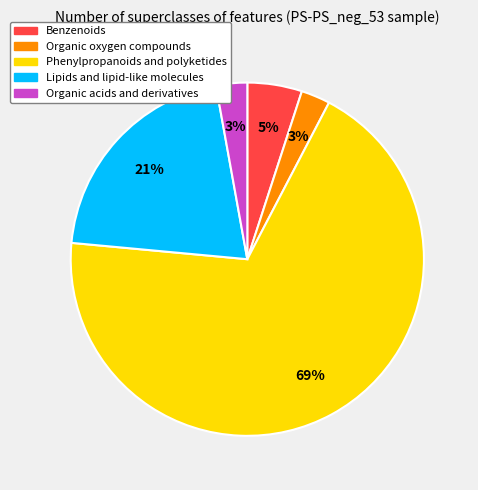

What percentage is the Organic acids and derivatives slice, to the nearest percent?

3%